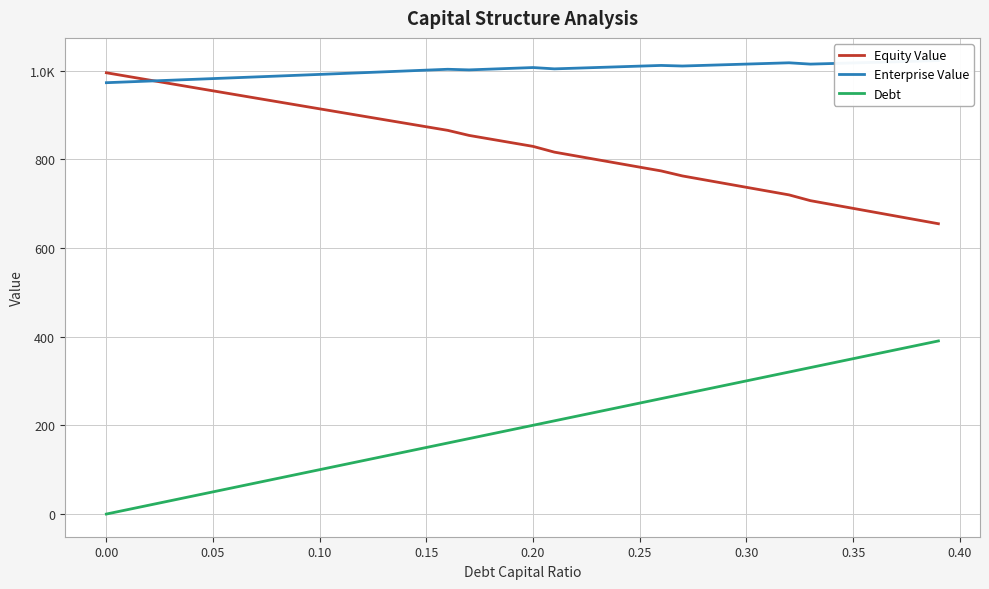

Does the chart have visible grid lines?

Yes